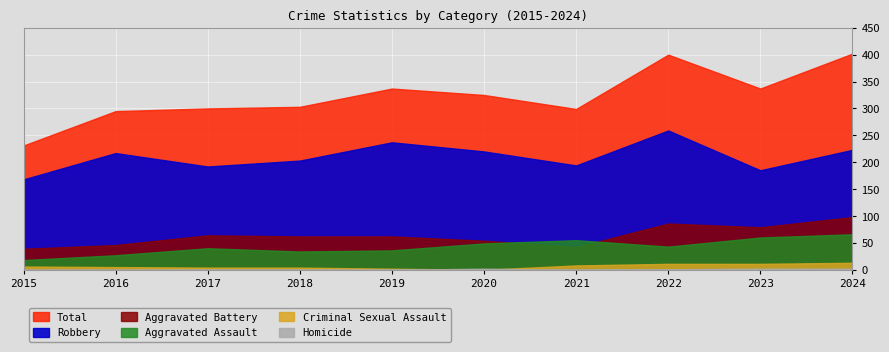

Read the Total value at 2024, to the nearest 10.

400